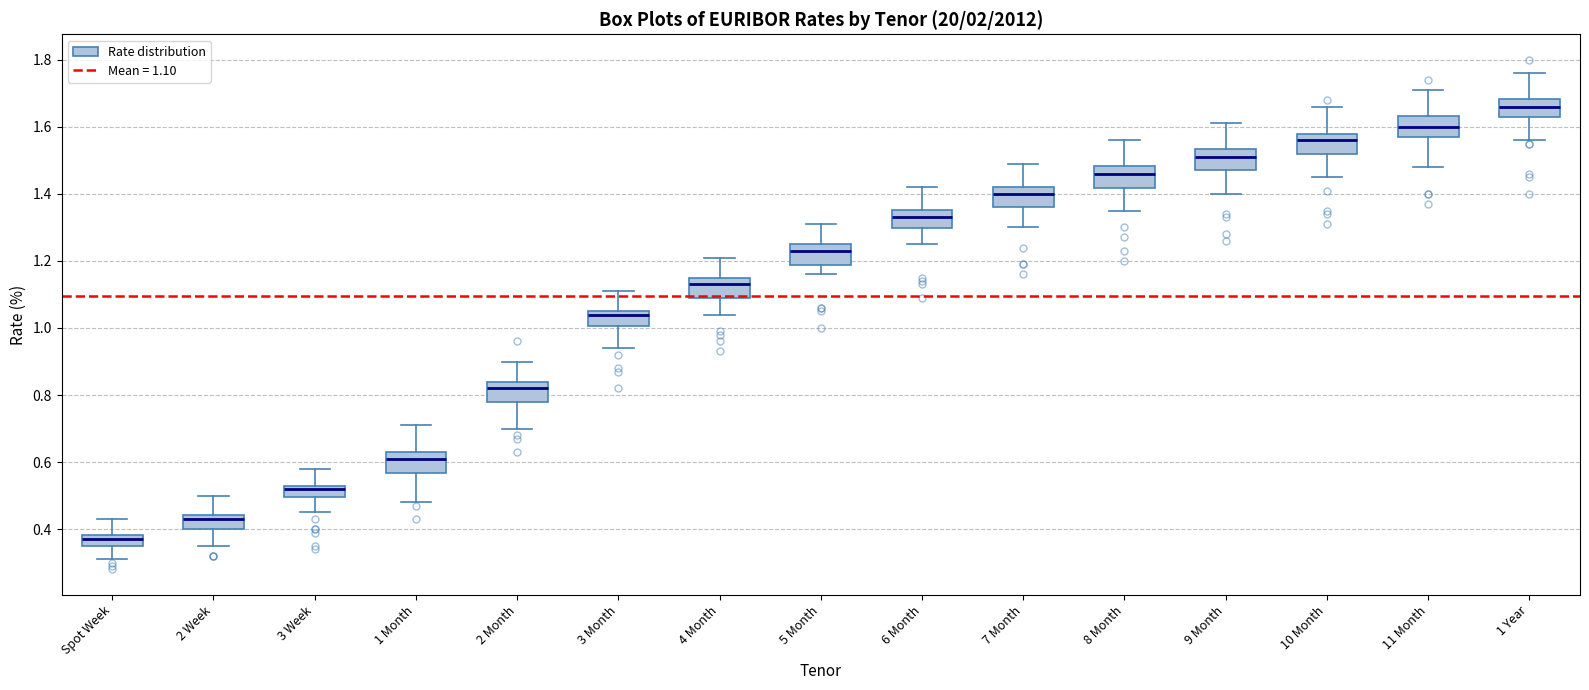

Reading left to right, read every box against the y-axis: the position of its median line, the range the box covers, and the ends of its whiskers. The values are not printed on the chart, so give them approximately, as read against the axis.

Spot Week: median 0.38 (inside the box), box 0.36 to 0.38, whiskers 0.32 to 0.44
2 Week: median 0.44 (just below the box's upper edge), box 0.40 to 0.44, whiskers 0.36 to 0.50
3 Week: median 0.52, box 0.50 to 0.54, whiskers 0.46 to 0.58
1 Month: median 0.62, box 0.56 to 0.64, whiskers 0.48 to 0.72
2 Month: median 0.82, box 0.78 to 0.84, whiskers 0.70 to 0.90
3 Month: median 1.04, box 1.00 to 1.06, whiskers 0.94 to 1.12
4 Month: median 1.14, box 1.10 to 1.16, whiskers 1.04 to 1.22
5 Month: median 1.24, box 1.18 to 1.26, whiskers 1.16 to 1.32
6 Month: median 1.34, box 1.30 to 1.36, whiskers 1.26 to 1.42
7 Month: median 1.40, box 1.36 to 1.42, whiskers 1.30 to 1.50
8 Month: median 1.46, box 1.42 to 1.48, whiskers 1.36 to 1.56
9 Month: median 1.52, box 1.48 to 1.54, whiskers 1.40 to 1.62
10 Month: median 1.56, box 1.52 to 1.58, whiskers 1.46 to 1.66
11 Month: median 1.60, box 1.58 to 1.64, whiskers 1.48 to 1.72
1 Year: median 1.66, box 1.64 to 1.68, whiskers 1.56 to 1.76